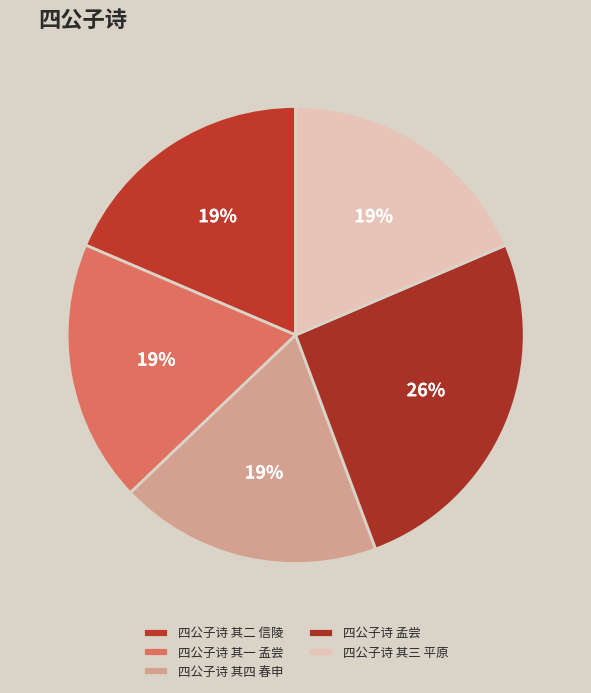

To the nearest percent, what is the combined percentage of 四公子诗 其三 平原 and 四公子诗 其一 孟尝?

37%